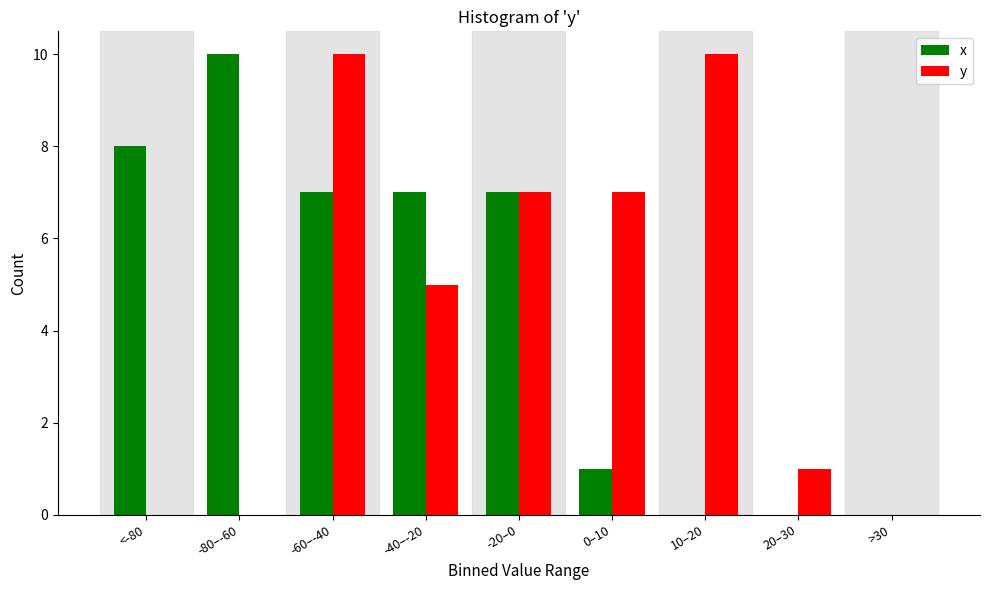

Reading right to left, what are all the values shown in this chart?

x: >30=0	20–30=0	10–20=0	0–10=1	-20–0=7	-40–-20=7	-60–-40=7	-80–-60=10	<-80=8
y: >30=0	20–30=1	10–20=10	0–10=7	-20–0=7	-40–-20=5	-60–-40=10	-80–-60=0	<-80=0